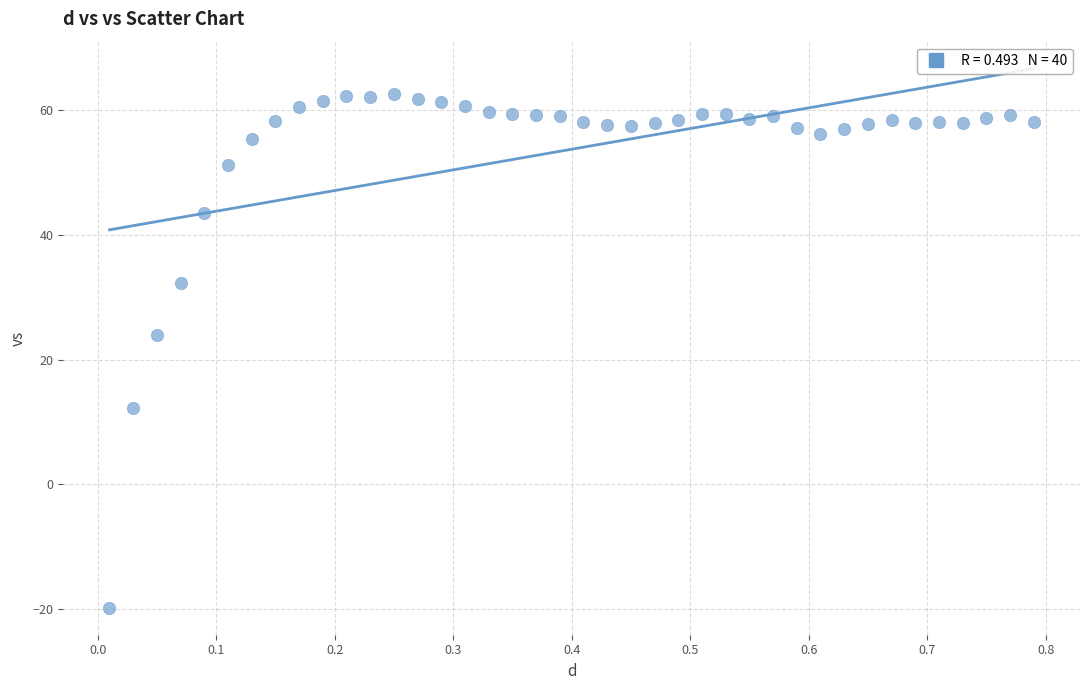

What is the range of X values (max minus min)?

0.8